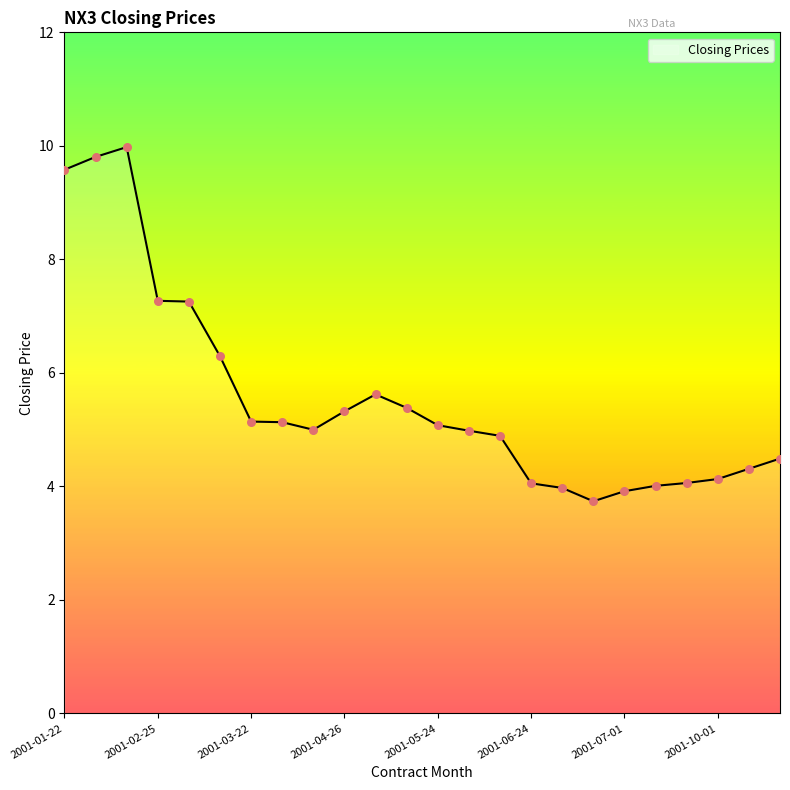

What is the maximum value shown in the chart?

10.0